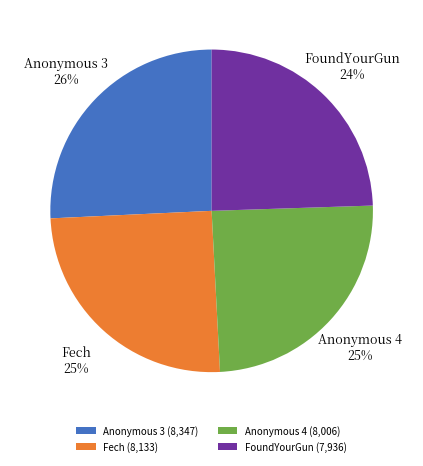

To the nearest percent, what is the average slice percentage?

25%